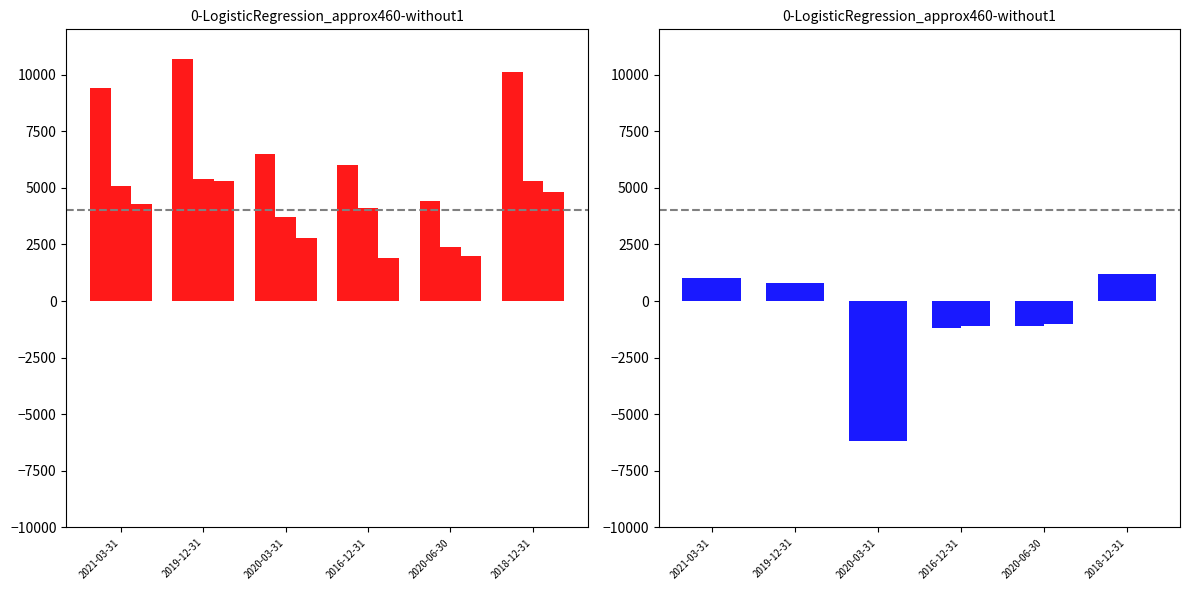

What is the maximum value shown in the chart?

10700